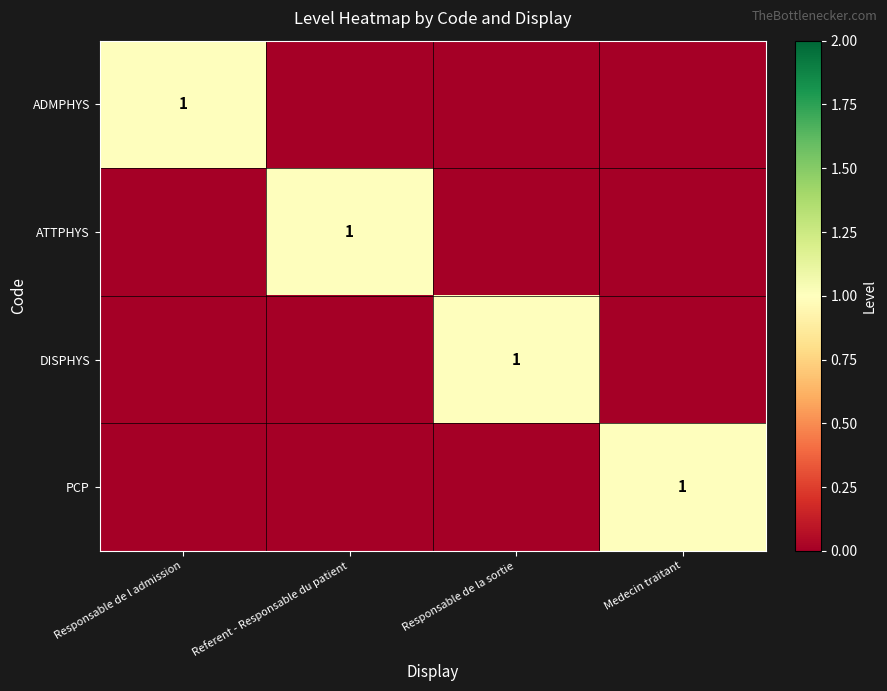

The DISPHYS series shows 0 at Responsable de la sortie. True or false?

False